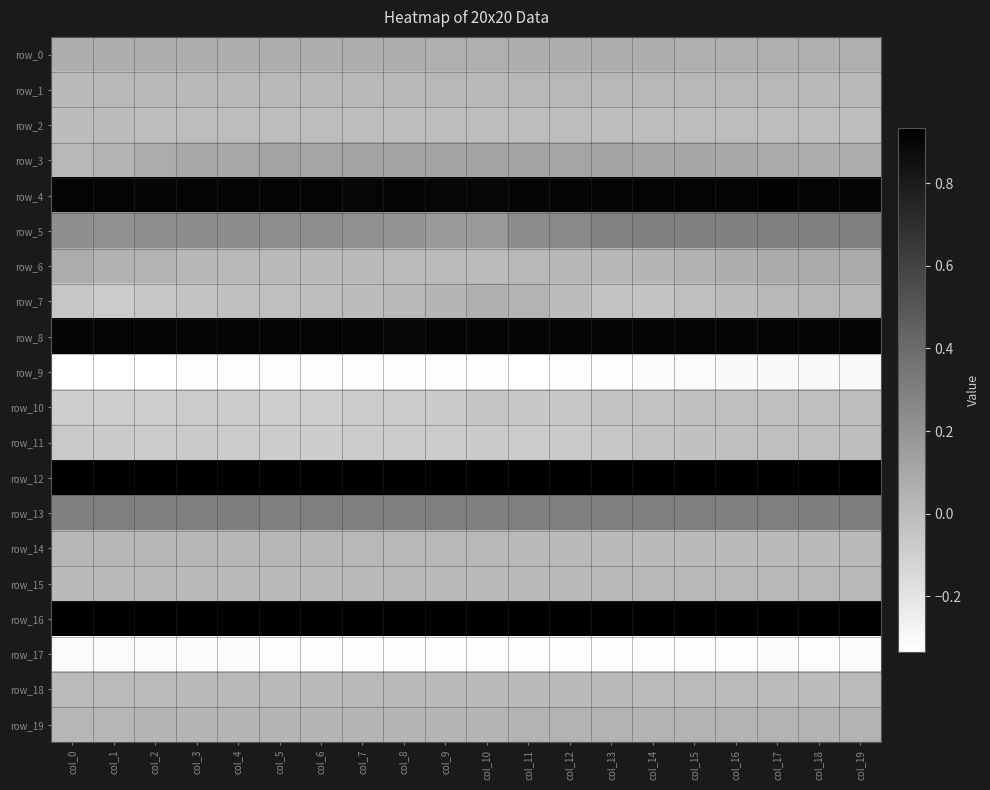

Reading left to right, list all the values displayed in this chart.

row_0: 0.1	0.1	0.1	0.1	0.1	0.1	0.1	0.1	0.1	0.1	0.1	0.1	0.1	0.1	0.1	0.1	0.1	0.1	0.1	0.1
row_1: 0.0	0.0	0.0	0.0	0.0	0.0	0.0	0.0	0.0	0.0	0.0	0.0	0.0	0.0	0.0	0.0	0.0	0.0	0.0	0.0
row_2: -0.0	-0.0	-0.0	-0.0	-0.0	-0.0	-0.0	-0.0	-0.0	-0.0	-0.0	-0.0	-0.0	-0.0	-0.0	-0.0	-0.0	-0.0	-0.0	-0.0
row_3: 0.0	0.0	0.1	0.1	0.1	0.1	0.1	0.1	0.1	0.1	0.1	0.1	0.1	0.1	0.1	0.1	0.1	0.1	0.1	0.1
row_4: 0.9	0.9	0.9	0.9	0.9	0.9	0.9	0.9	0.9	0.9	0.9	0.9	0.9	0.9	0.9	0.9	0.9	0.9	0.9	0.9
row_5: 0.2	0.2	0.2	0.2	0.2	0.2	0.2	0.2	0.2	0.2	0.2	0.2	0.3	0.3	0.3	0.3	0.3	0.3	0.3	0.3
row_6: 0.1	0.1	0.0	0.0	0.0	0.0	0.0	0.0	0.0	0.0	0.0	0.0	0.0	0.0	0.0	0.0	0.1	0.1	0.1	0.1
row_7: -0.0	-0.1	-0.1	-0.0	-0.0	-0.0	-0.0	-0.0	0.0	0.0	0.1	0.0	0.0	-0.0	-0.0	-0.0	0.0	0.0	0.0	0.0
row_8: 0.9	0.9	0.9	0.9	0.9	0.9	0.9	0.9	0.9	0.9	0.9	0.9	0.9	0.9	0.9	0.9	0.9	0.9	0.9	0.9
row_9: -0.3	-0.3	-0.3	-0.3	-0.3	-0.3	-0.3	-0.3	-0.3	-0.3	-0.3	-0.3	-0.3	-0.3	-0.3	-0.3	-0.3	-0.3	-0.3	-0.3
row_10: -0.1	-0.1	-0.1	-0.1	-0.1	-0.1	-0.1	-0.1	-0.1	-0.1	-0.0	-0.1	-0.1	-0.0	-0.0	-0.0	-0.0	-0.0	-0.0	-0.0
row_11: -0.1	-0.1	-0.1	-0.1	-0.1	-0.1	-0.1	-0.1	-0.1	-0.1	-0.1	-0.1	-0.1	-0.1	-0.0	-0.0	-0.0	-0.0	-0.0	-0.0
row_12: 0.9	0.9	0.9	0.9	0.9	0.9	0.9	0.9	0.9	0.9	0.9	0.9	0.9	0.9	0.9	0.9	0.9	0.9	0.9	0.9
row_13: 0.3	0.3	0.3	0.3	0.3	0.3	0.3	0.3	0.3	0.3	0.3	0.3	0.3	0.3	0.3	0.3	0.3	0.3	0.3	0.3
row_14: 0.0	0.0	0.0	0.0	0.0	0.0	0.0	0.0	0.0	0.0	0.0	0.0	0.0	0.0	0.0	0.0	0.0	0.0	0.0	0.0
row_15: 0.0	0.0	0.0	0.0	0.0	0.0	0.0	0.0	0.0	0.0	0.0	0.0	0.0	0.0	0.0	0.0	0.0	0.0	0.0	0.0
row_16: 0.9	0.9	0.9	0.9	0.9	0.9	0.9	0.9	0.9	0.9	0.9	0.9	0.9	0.9	0.9	0.9	0.9	0.9	0.9	0.9
row_17: -0.3	-0.3	-0.3	-0.3	-0.3	-0.3	-0.3	-0.3	-0.3	-0.3	-0.3	-0.3	-0.3	-0.3	-0.3	-0.3	-0.3	-0.3	-0.3	-0.3
row_18: 0.0	0.0	0.0	0.0	0.0	0.0	0.0	0.0	0.0	0.0	0.0	0.0	0.0	0.0	0.0	0.0	0.0	0.0	0.0	0.0
row_19: 0.0	0.0	0.0	0.0	0.0	0.0	0.0	0.0	0.0	0.0	0.0	0.0	0.0	0.0	0.0	0.0	0.0	0.0	0.0	0.0